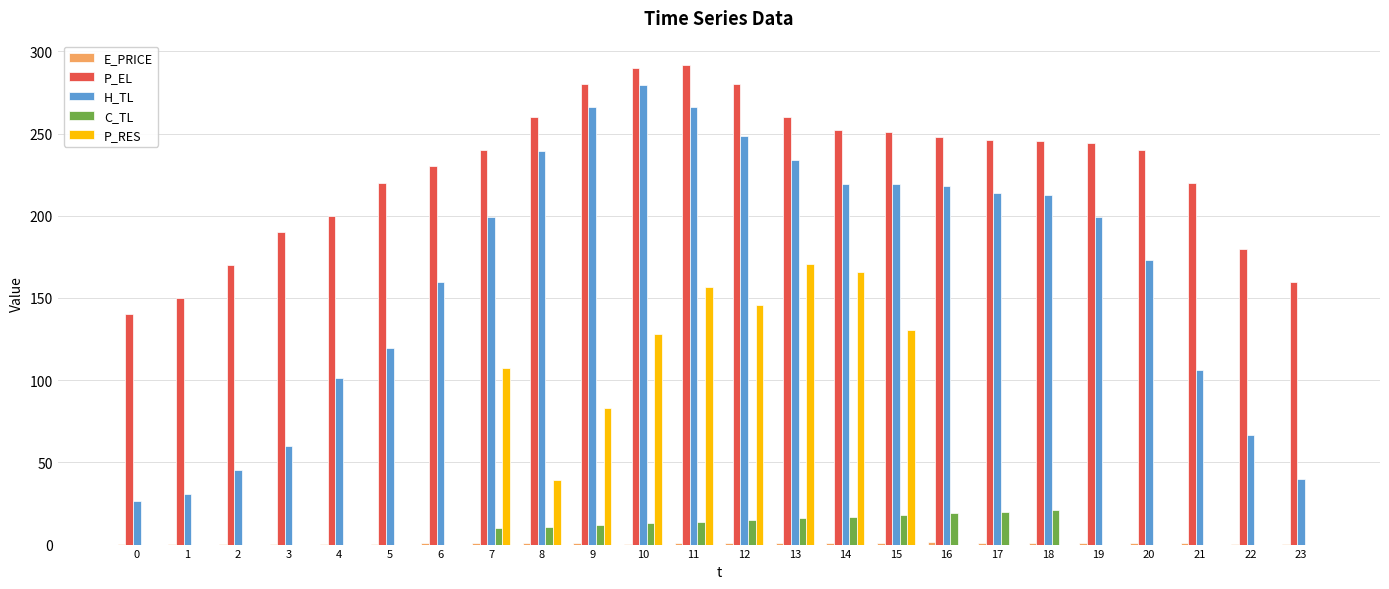

Is it true that C_TL equals -12.7 at 2?

False